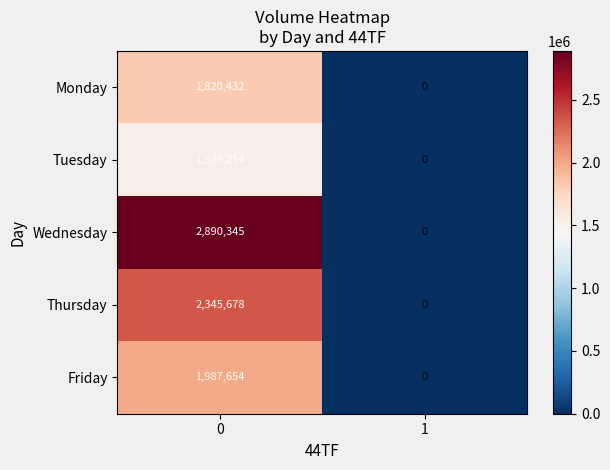

What is the difference between the maximum and minimum values in the Monday series?

1820432